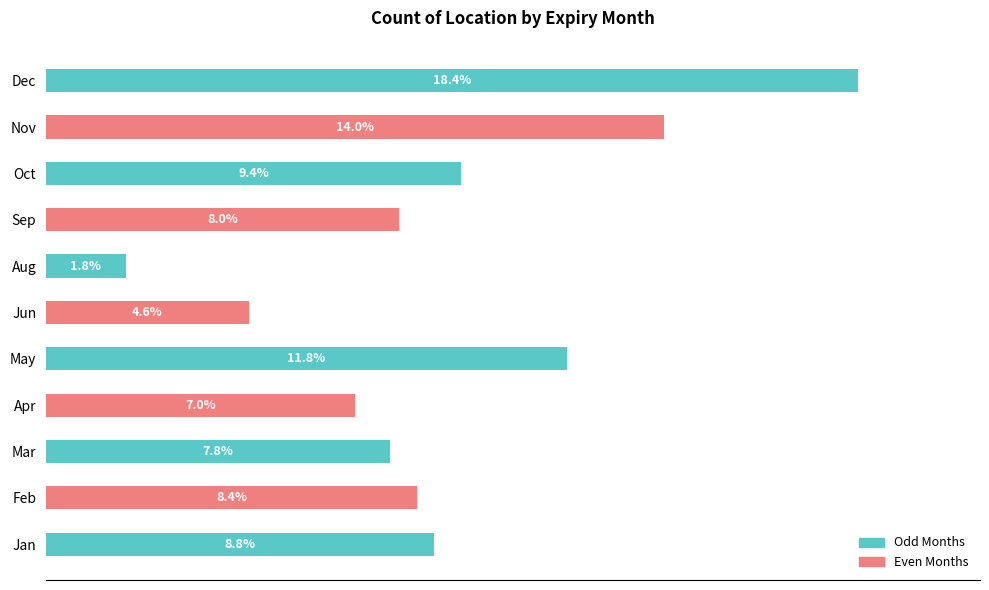

Does the chart contain any negative values?

No